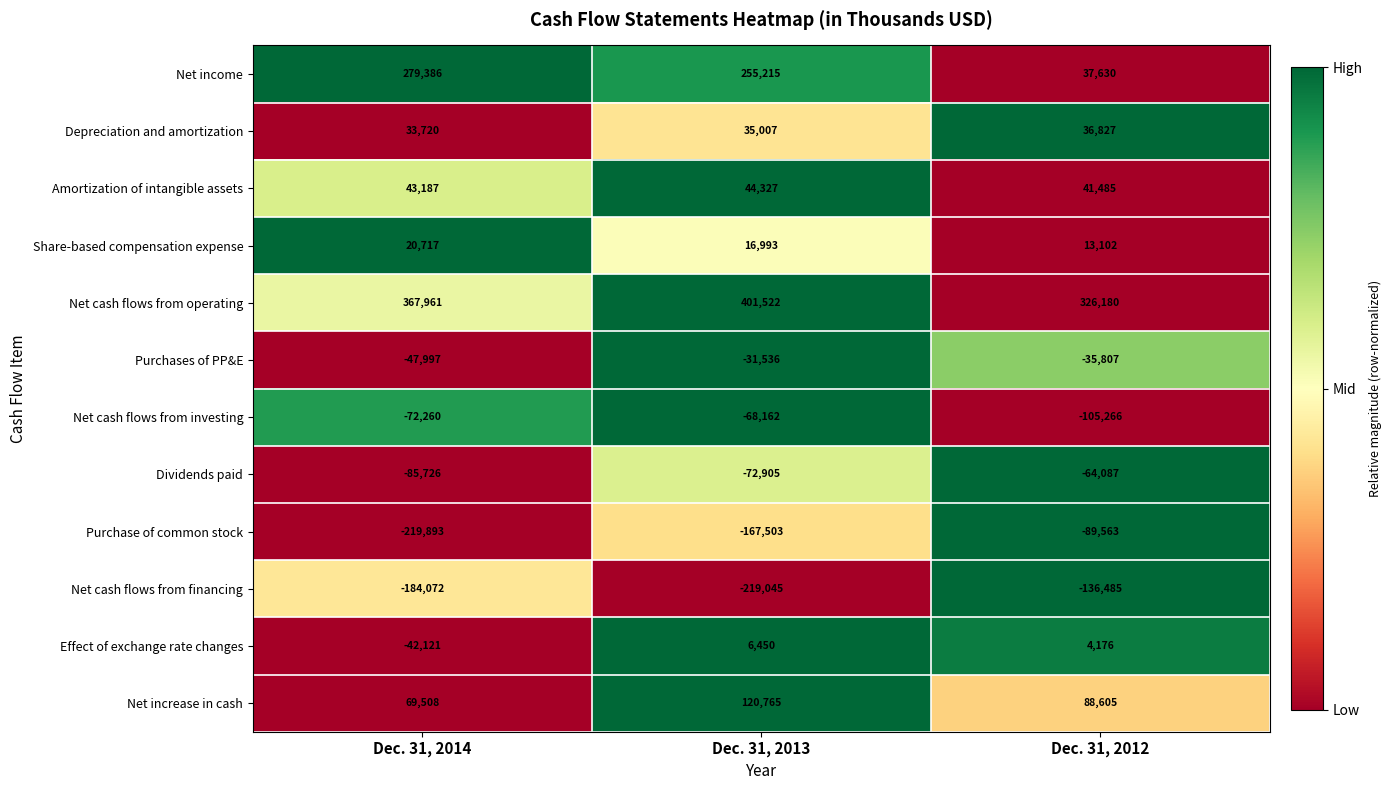

What is the difference between the highest and lowest values at Dec. 31, 2013?

620567